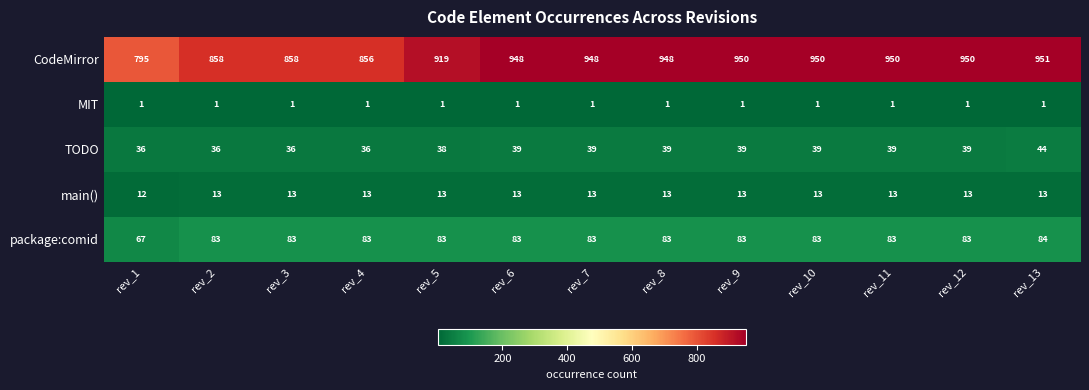

What is the approximate value of TODO at rev_7?

39